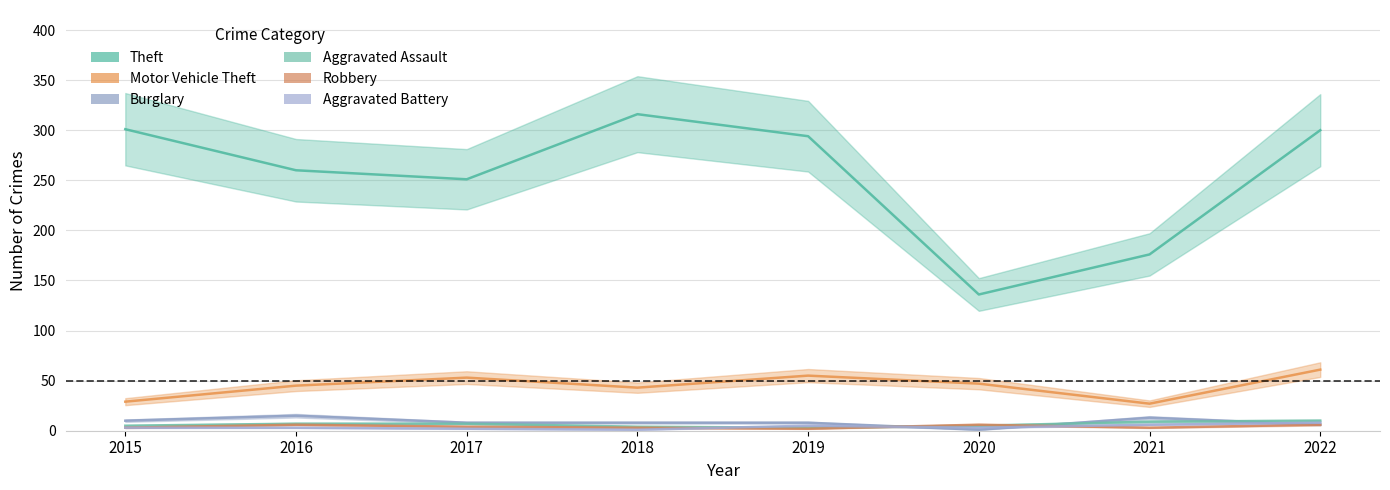

What value does the Robbery series have at 2018?

3